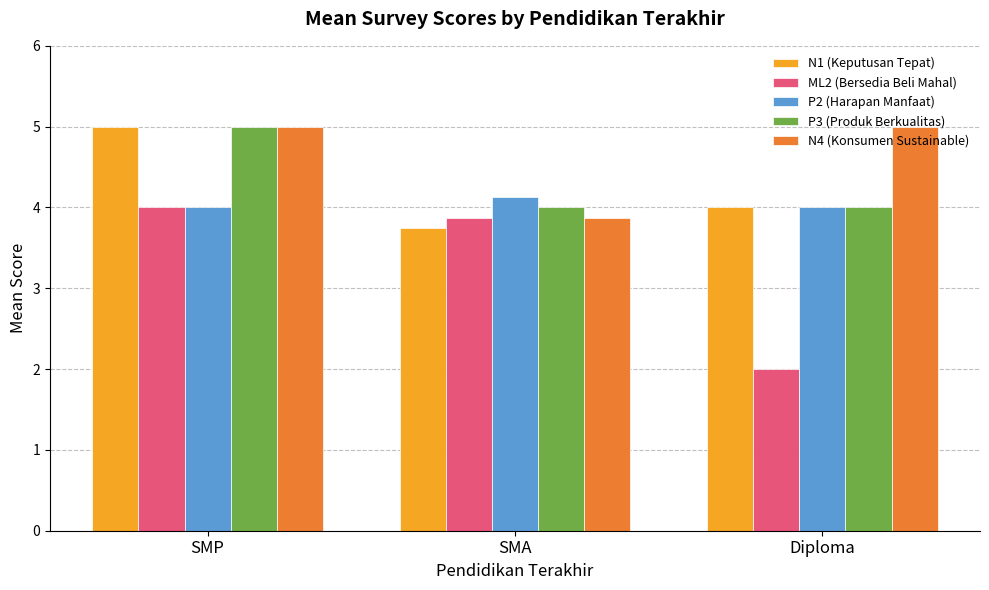

The value of N4 (Konsumen Sustainable) at SMA is 3.9. True or false?

True